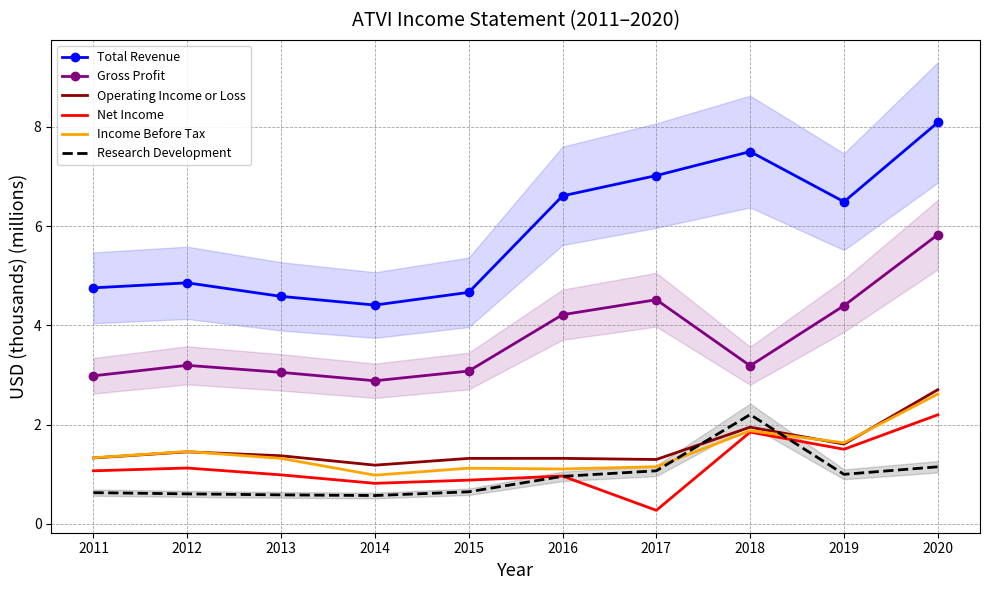

What is the difference between the maximum and minimum values in the Research Development series?

1.6